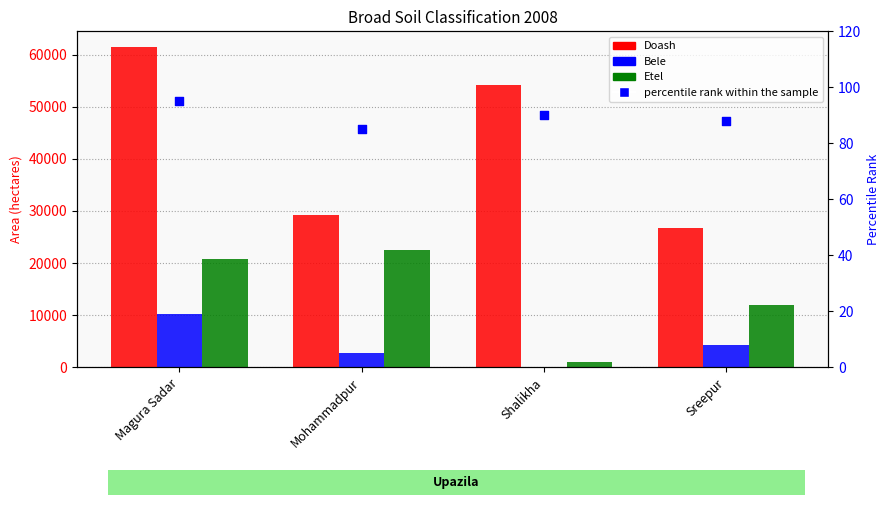

What is the total value across all series at Mohammadpur?

54522